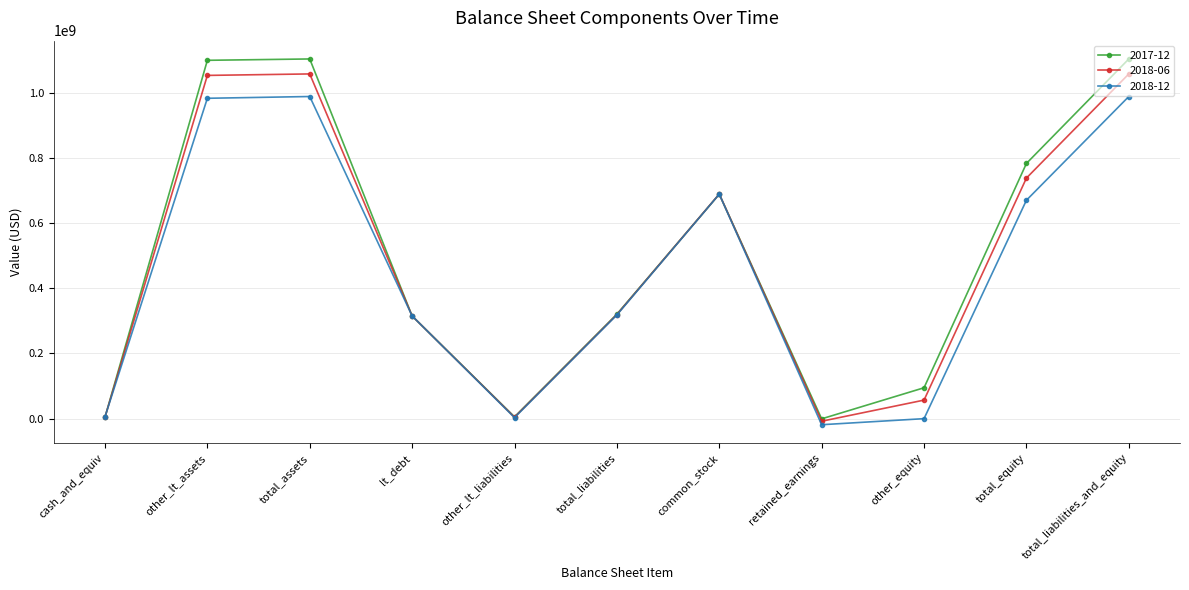

At other_equity, list the series in order from smallest to largest.

2018-12, 2018-06, 2017-12